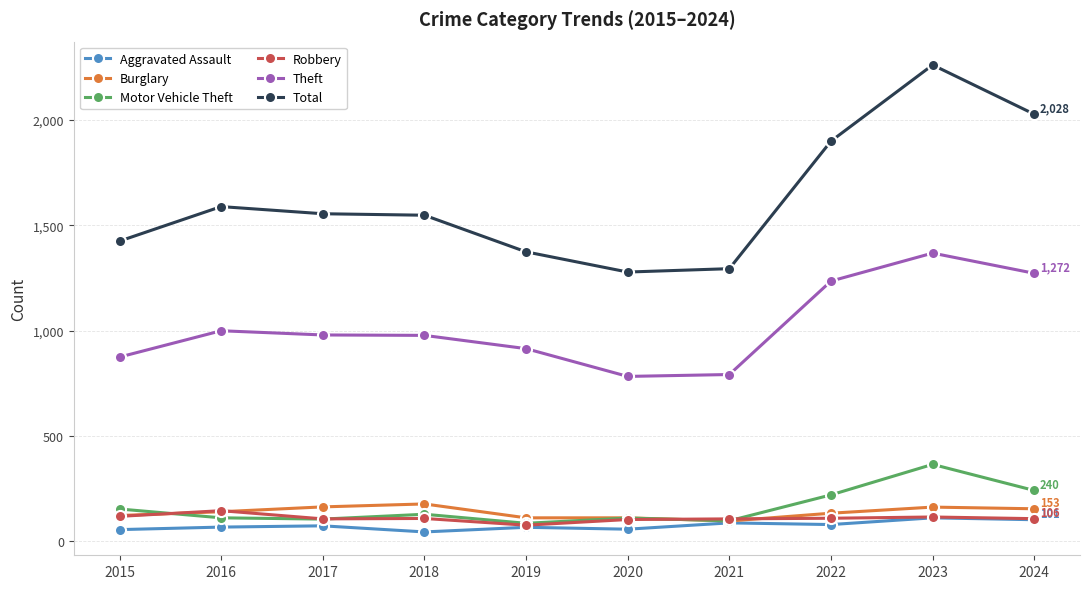

True or false: Robbery has more than 0 interior local peaks.

True